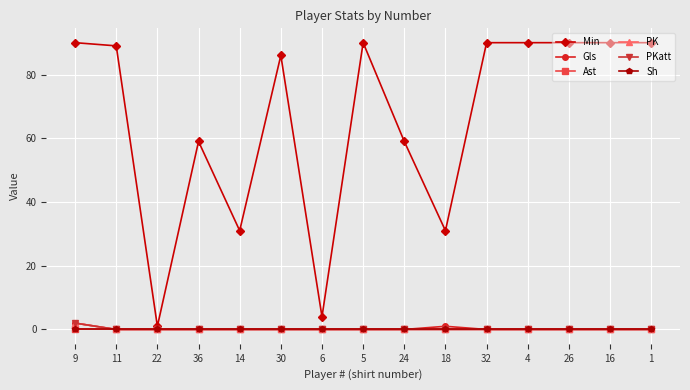

Reading right to left, what are all the values shown in this chart?

Min: 90	90	90	90	90	31	59	90	4	86	31	59	1	89	90
Gls: 0	0	0	0	0	1	0	0	0	0	0	0	0	0	2
Ast: 0	0	0	0	0	0	0	0	0	0	0	0	0	0	0
PK: 0	0	0	0	0	0	0	0	0	0	0	0	0	0	2
PKatt: 0	0	0	0	0	0	0	0	0	0	0	0	0	0	2
Sh: 0	0	0	0	0	0	0	0	0	0	0	0	0	0	0